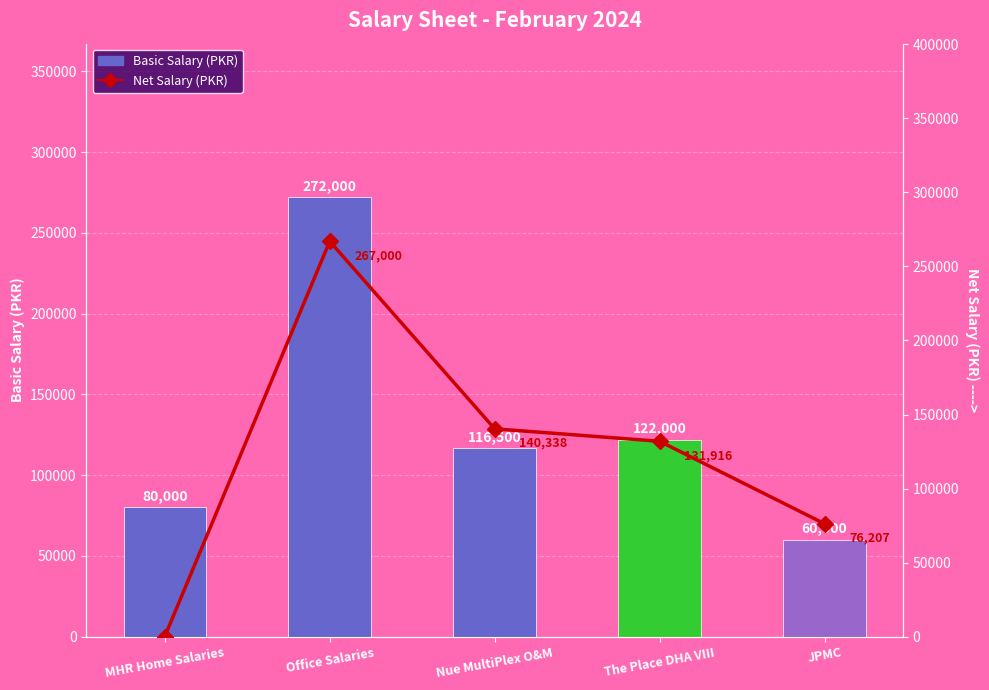

What position from the left is The Place DHA VIII?

4